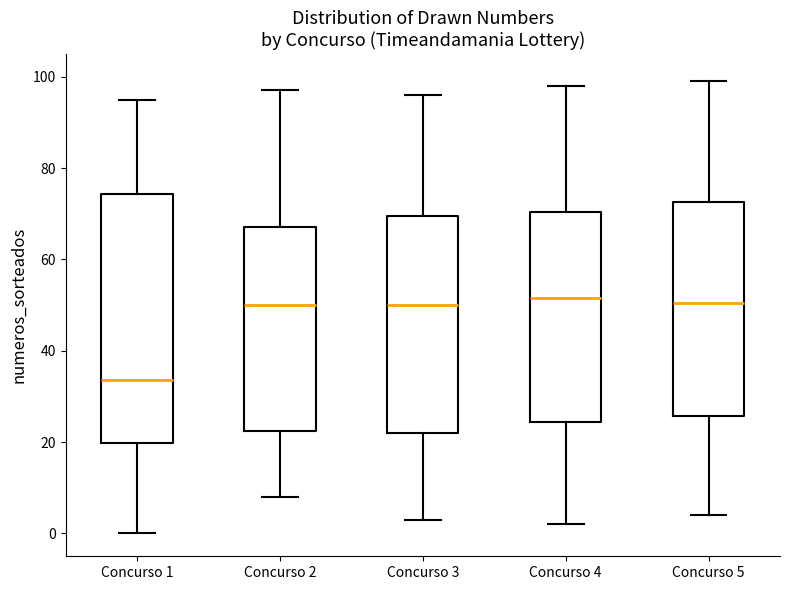

Reading left to right, transcribe this box plot: for each box, give where its median line is, the range the box spans, and where its two whiskers end, as read against the y-axis. The values are not printed on the chart, so give them approximately, as read against the axis.

Concurso 1: median 34, box 20 to 74, whiskers 0 to 96
Concurso 2: median 50, box 22 to 68, whiskers 8 to 98
Concurso 3: median 50, box 22 to 70, whiskers 4 to 96
Concurso 4: median 52, box 24 to 70, whiskers 2 to 98
Concurso 5: median 50, box 26 to 72, whiskers 4 to 100